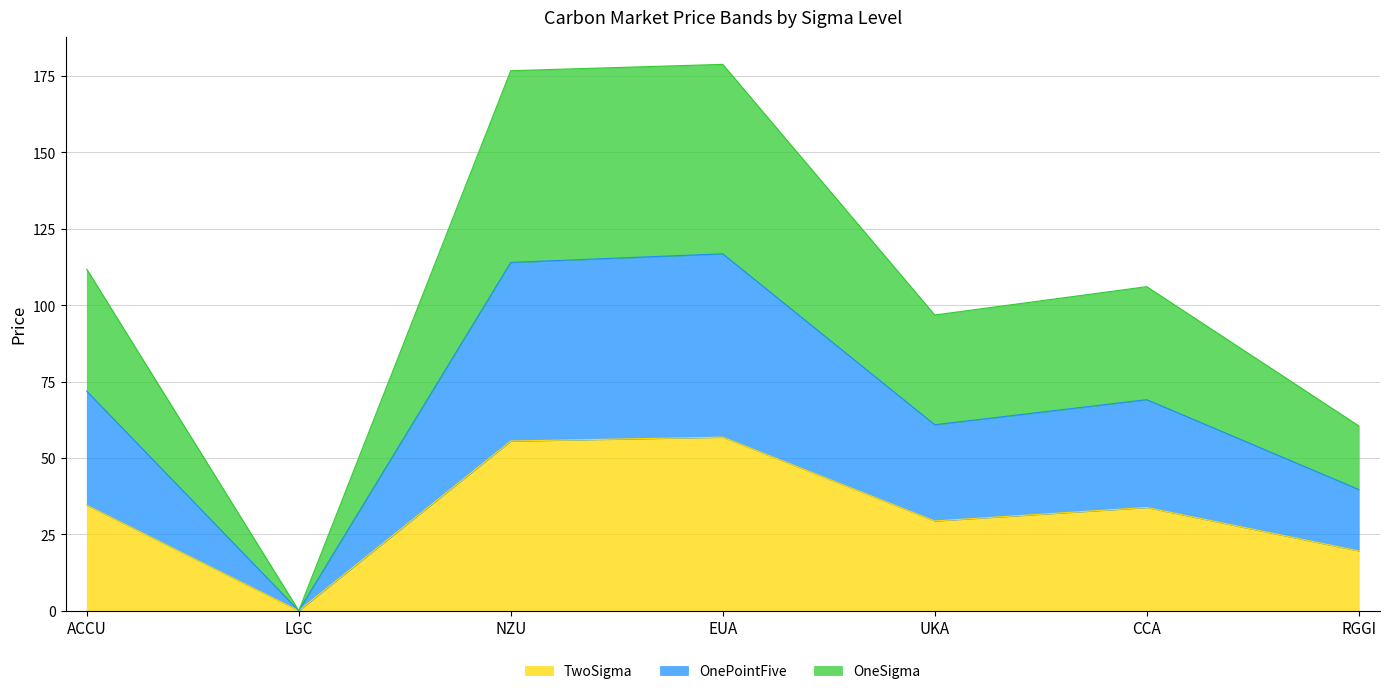

What is the difference between the highest and lowest values at UKA?

67.4